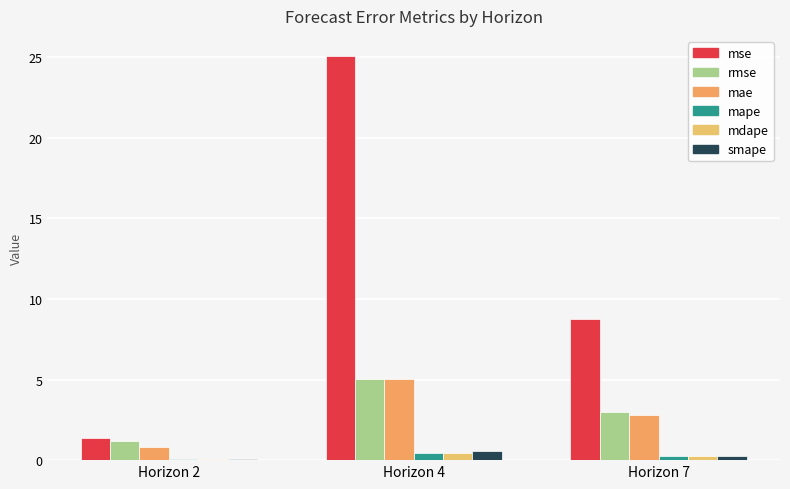

What is the minimum value shown in the chart?

0.1